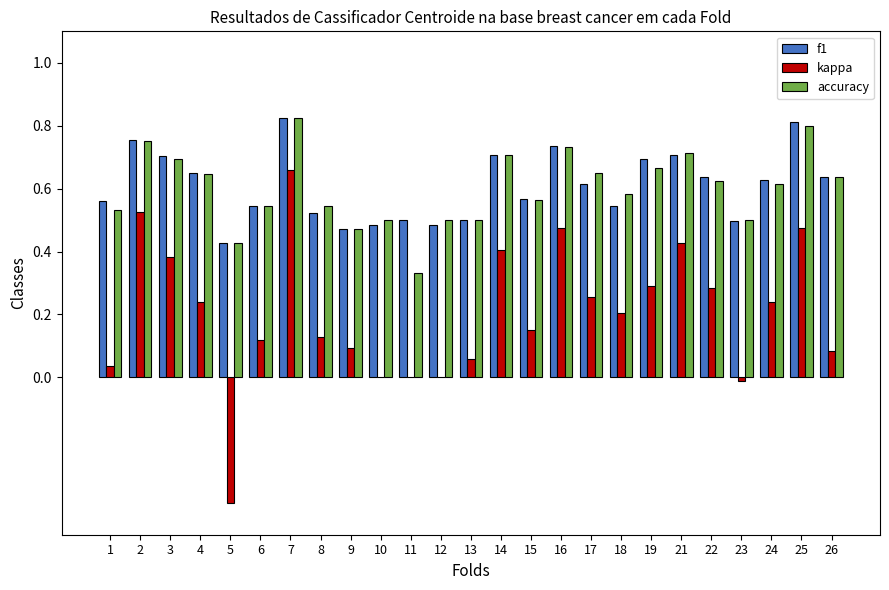

Between 11 and 17, which series saw the biggest shift?

accuracy